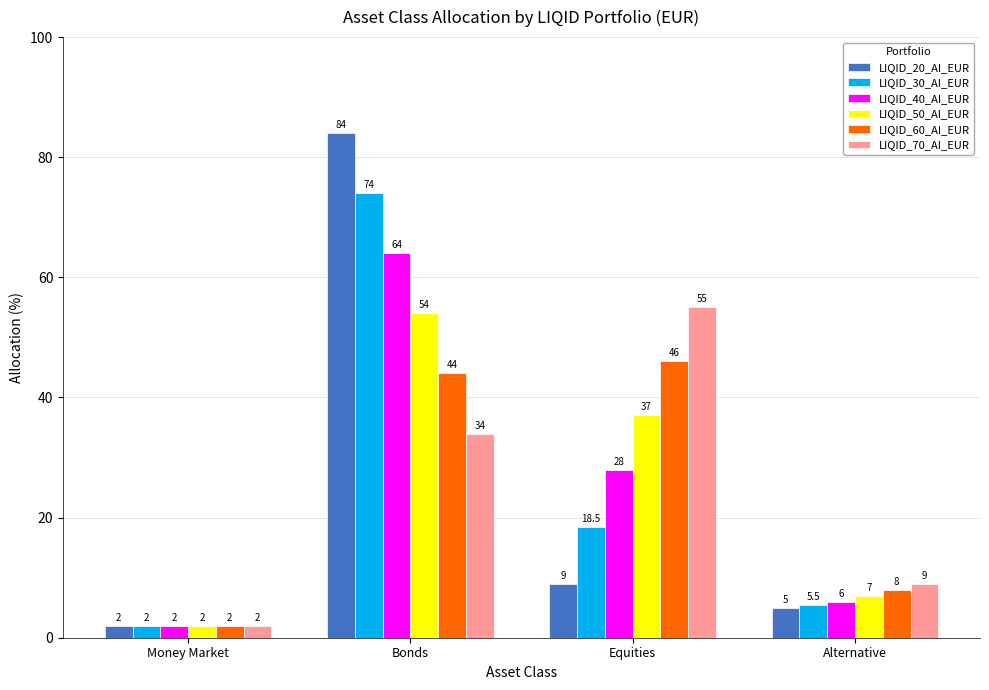

What is the difference between the second highest and second lowest values in the LIQID_20_AI_EUR series?

4.0